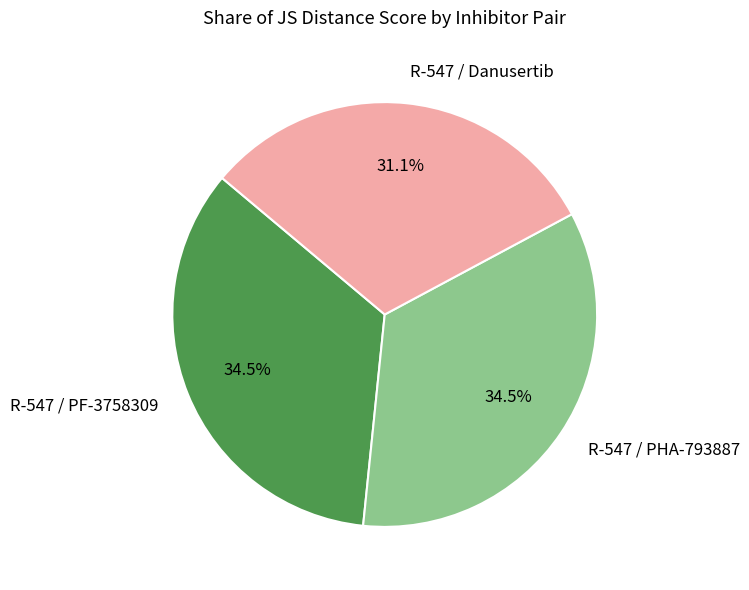

Between R-547 / PF-3758309 and R-547 / Danusertib, which is larger?

R-547 / PF-3758309